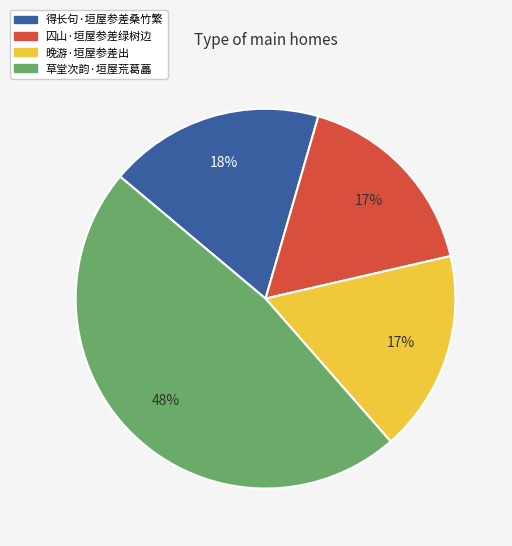

Which has a higher value, 得长句·垣屋参差桑竹繁 or 草堂次韵·垣屋荒葛藟?

草堂次韵·垣屋荒葛藟